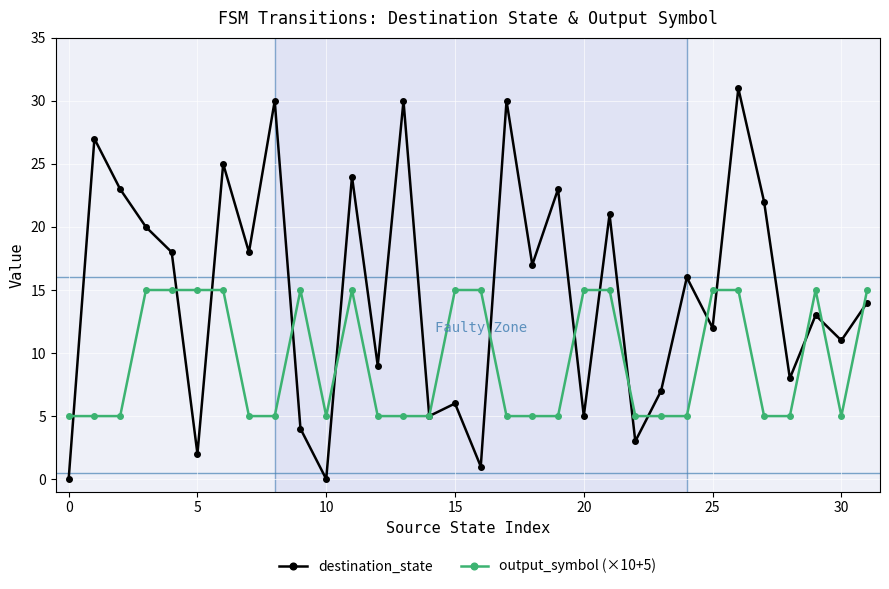

Which series has the widest spread of values?

destination_state